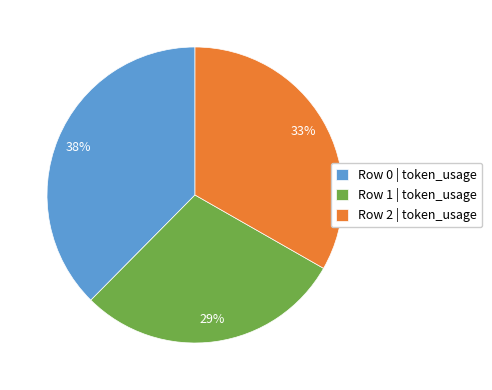

Is Row 2 | token_usage the majority of the pie?

No